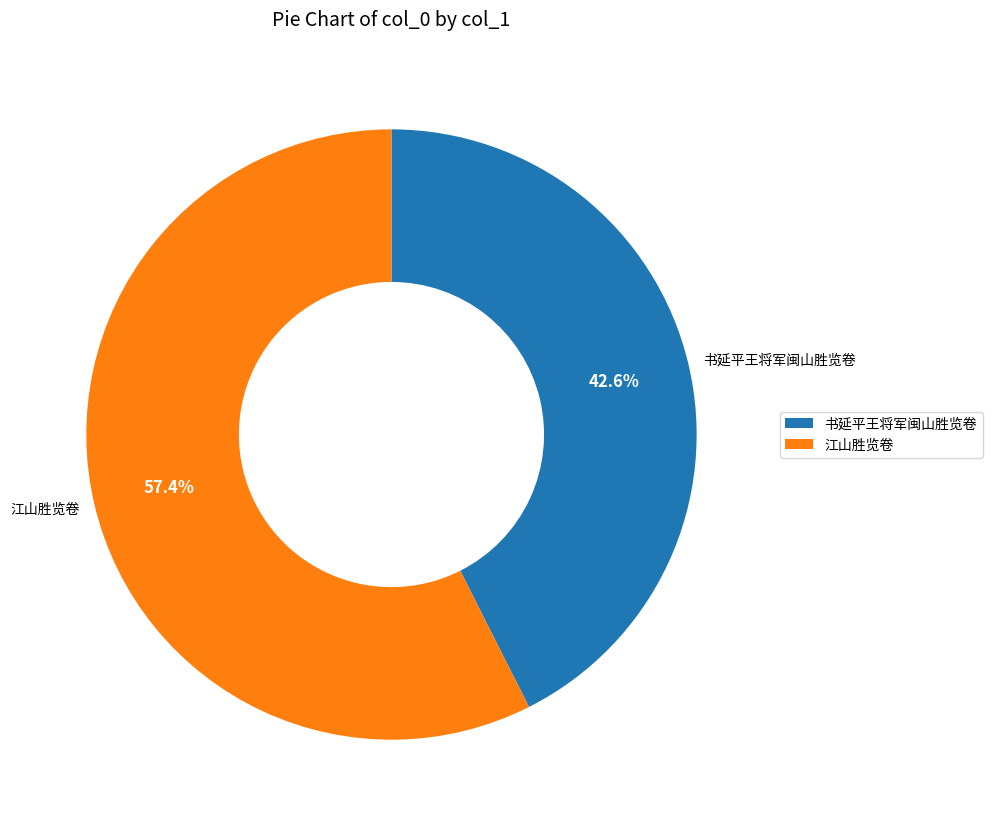

The 江山胜览卷 slice represents 47% of the pie. True or false?

False